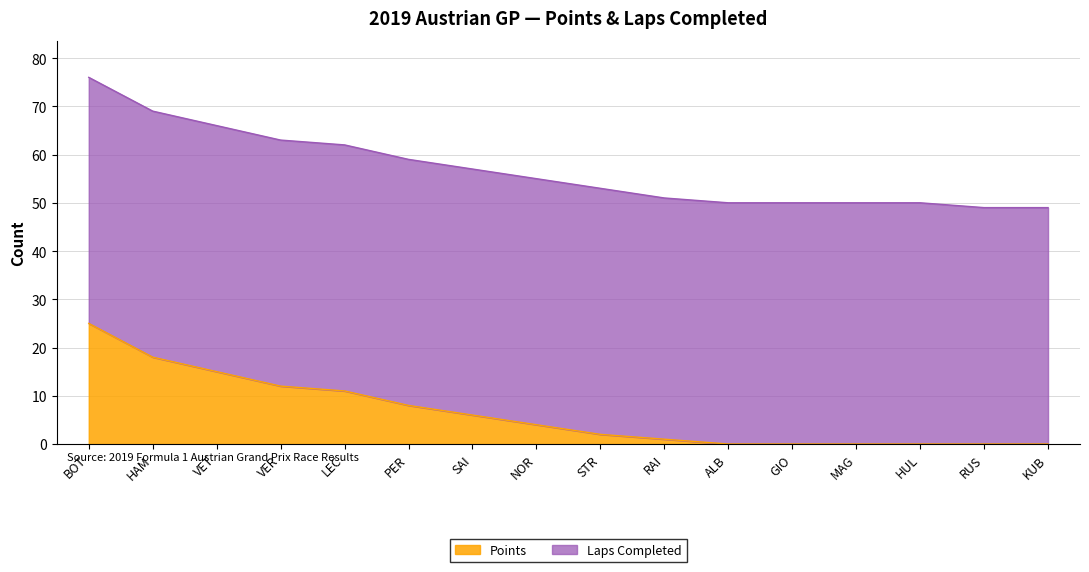

The value at MAG is 0. True or false?

True